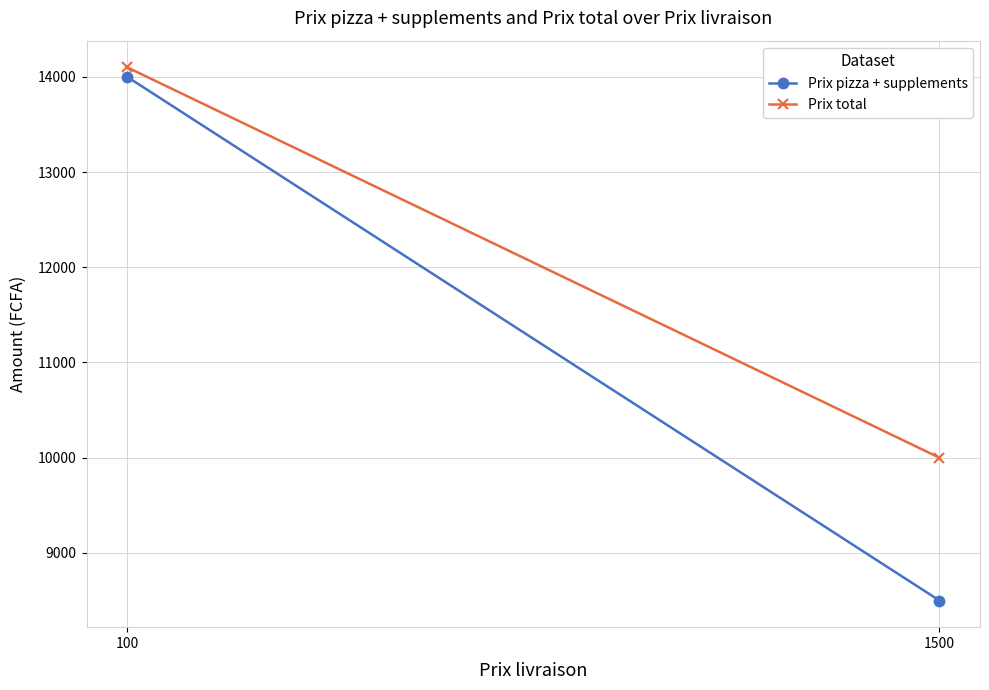

Rank the categories by Prix pizza + supplements value from lowest to highest.

1500, 100